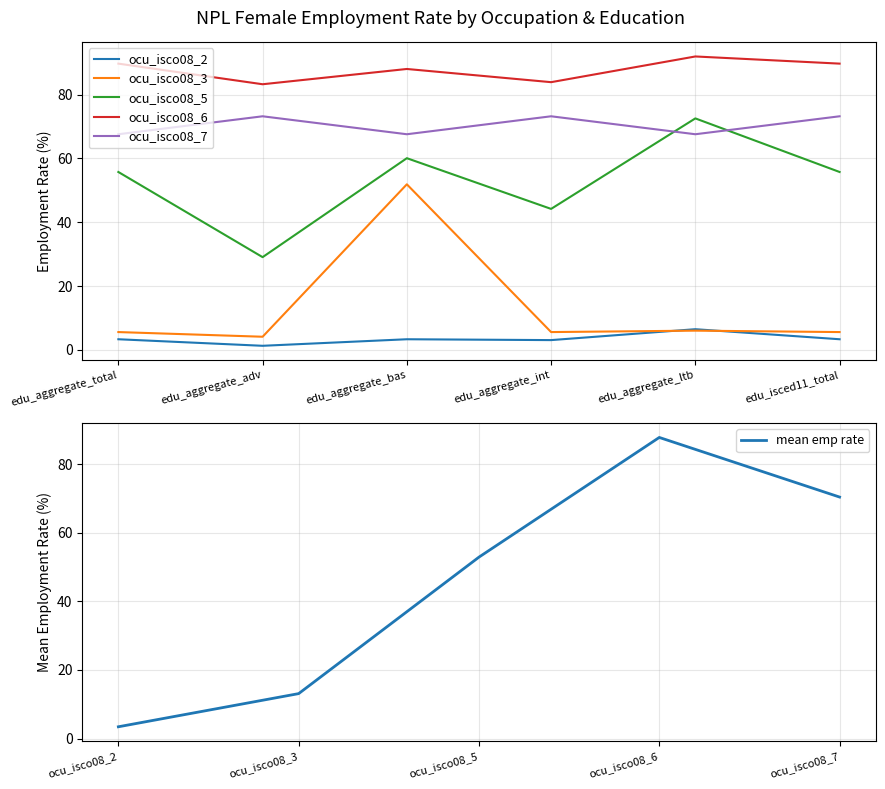

Reading left to right, what are all the values shown in this chart?

ocu_isco08_2: edu_aggregate_total=3.3	edu_aggregate_adv=1.3	edu_aggregate_bas=3.3	edu_aggregate_int=3.0	edu_aggregate_ltb=6.5	edu_isced11_total=3.3
ocu_isco08_3: edu_aggregate_total=5.6	edu_aggregate_adv=4.1	edu_aggregate_bas=51.9	edu_aggregate_int=5.6	edu_aggregate_ltb=6.0	edu_isced11_total=5.6
ocu_isco08_5: edu_aggregate_total=55.7	edu_aggregate_adv=29.0	edu_aggregate_bas=60.1	edu_aggregate_int=44.2	edu_aggregate_ltb=72.5	edu_isced11_total=55.7
ocu_isco08_6: edu_aggregate_total=89.7	edu_aggregate_adv=83.2	edu_aggregate_bas=88.0	edu_aggregate_int=83.9	edu_aggregate_ltb=92.0	edu_isced11_total=89.7
ocu_isco08_7: edu_aggregate_total=67.6	edu_aggregate_adv=73.2	edu_aggregate_bas=67.6	edu_aggregate_int=73.2	edu_aggregate_ltb=67.6	edu_isced11_total=73.2